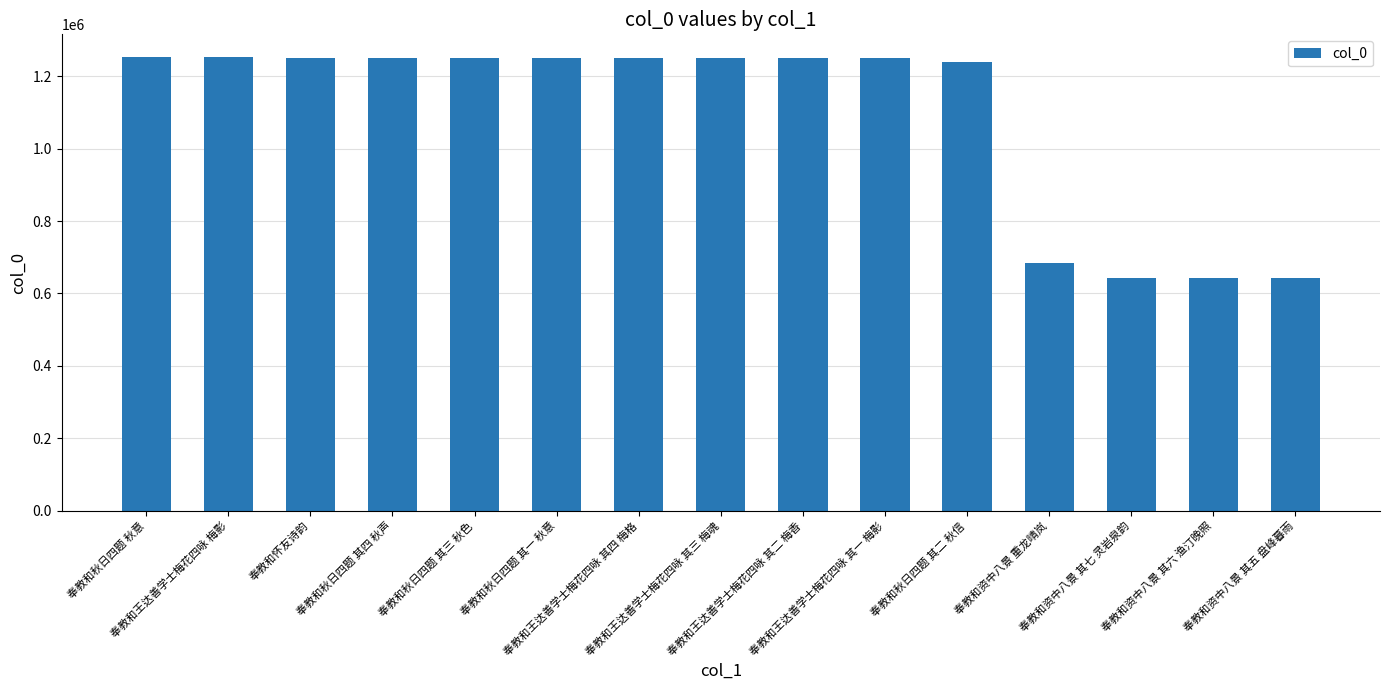

What is the minimum value shown in the chart?

642130